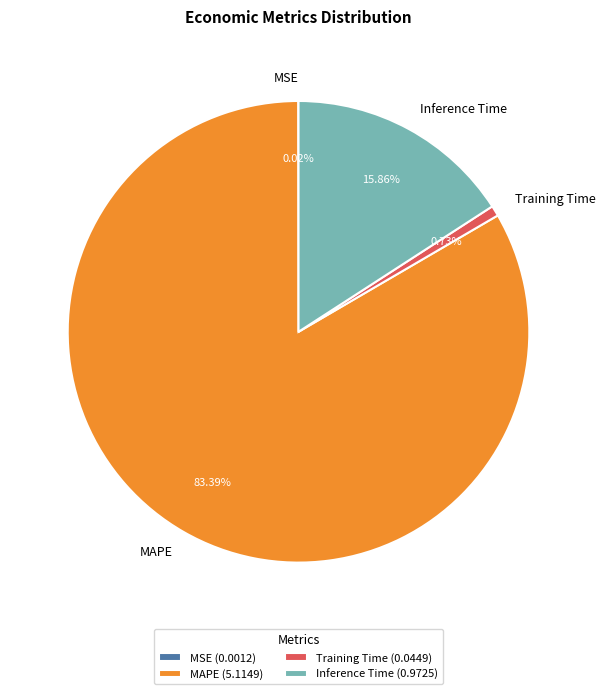

To the nearest percent, what is the average slice percentage?

25%